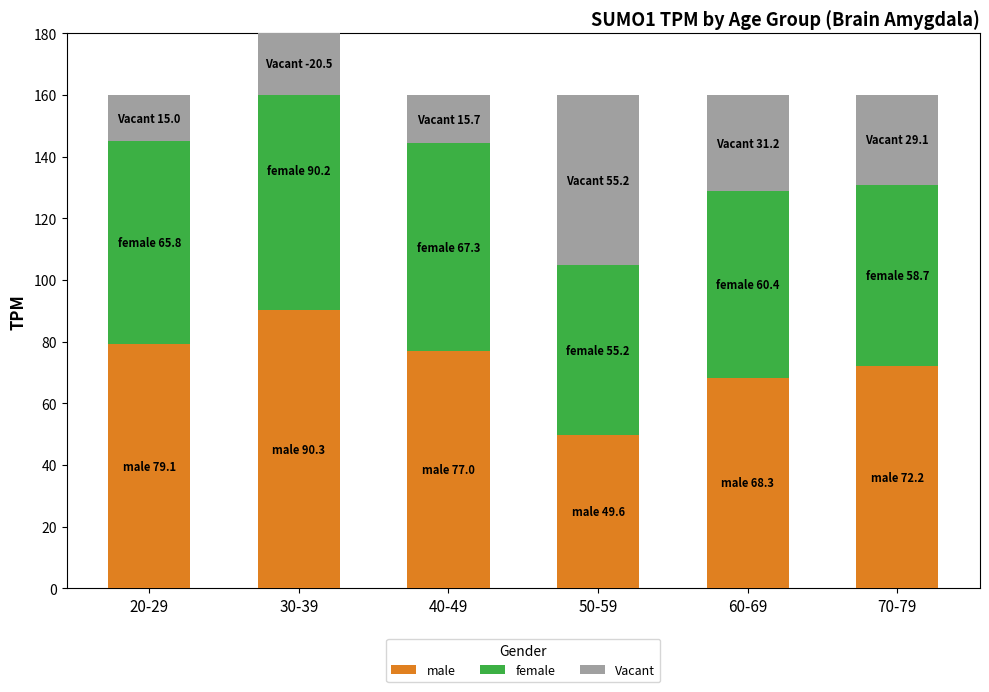

Reading left to right, extract all data points from this chart.

male: 20-29=79.1	30-39=90.3	40-49=77.0	50-59=49.6	60-69=68.3	70-79=72.2
female: 20-29=65.8	30-39=90.2	40-49=67.3	50-59=55.2	60-69=60.4	70-79=58.7
Vacant: 20-29=15.0	30-39=-20.5	40-49=15.7	50-59=55.2	60-69=31.2	70-79=29.1